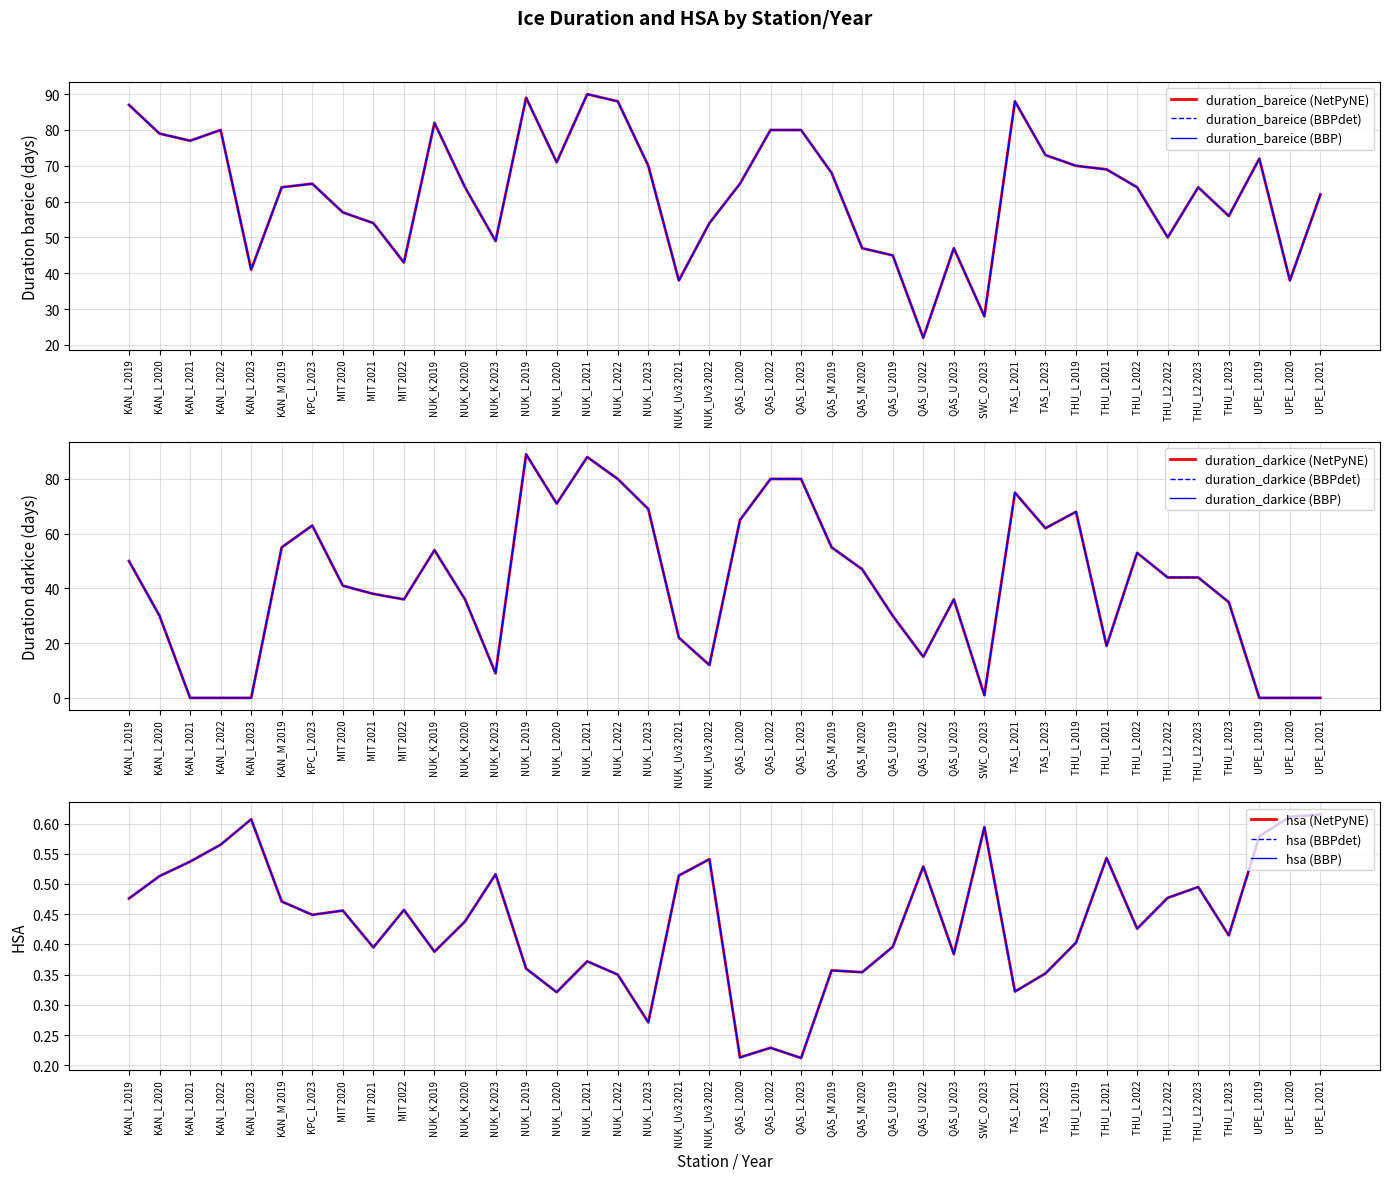

Which series has the largest total across all categories?

duration_bareice